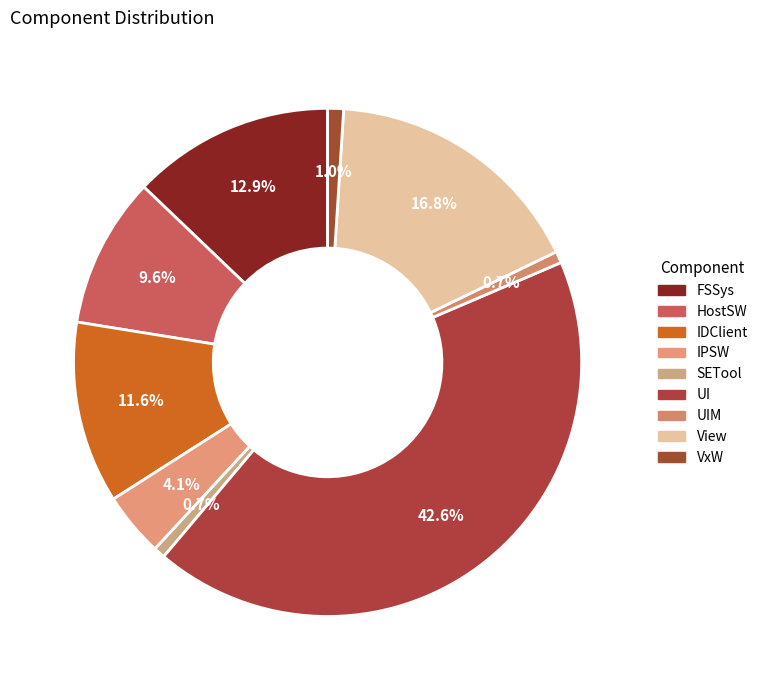

Count the number of slices in the pie.

9